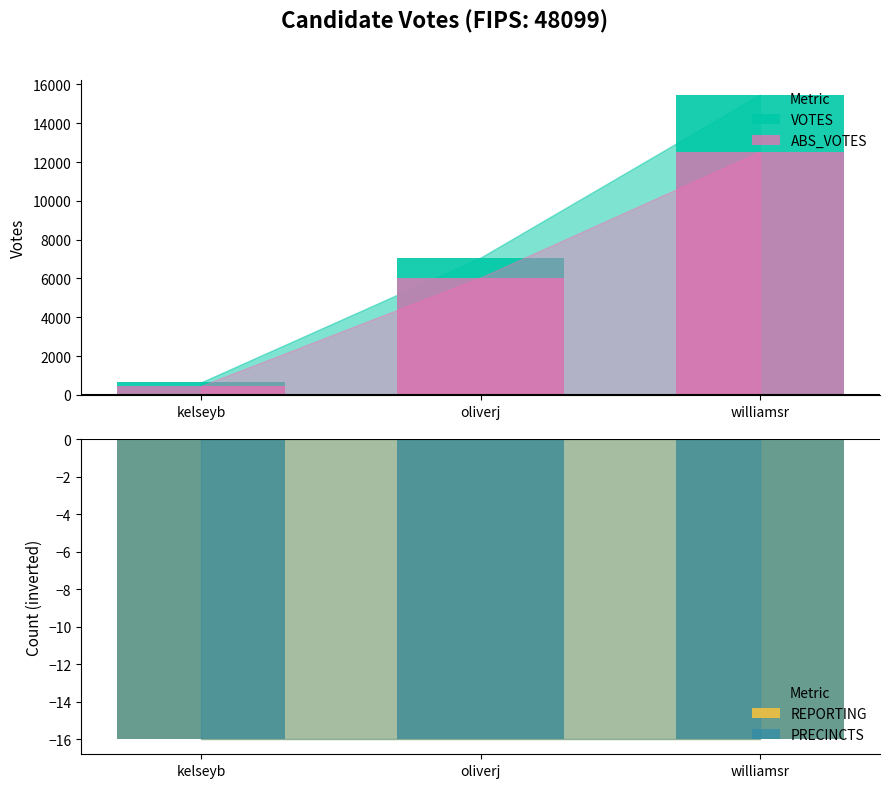

How many distinct data groups are displayed?

4